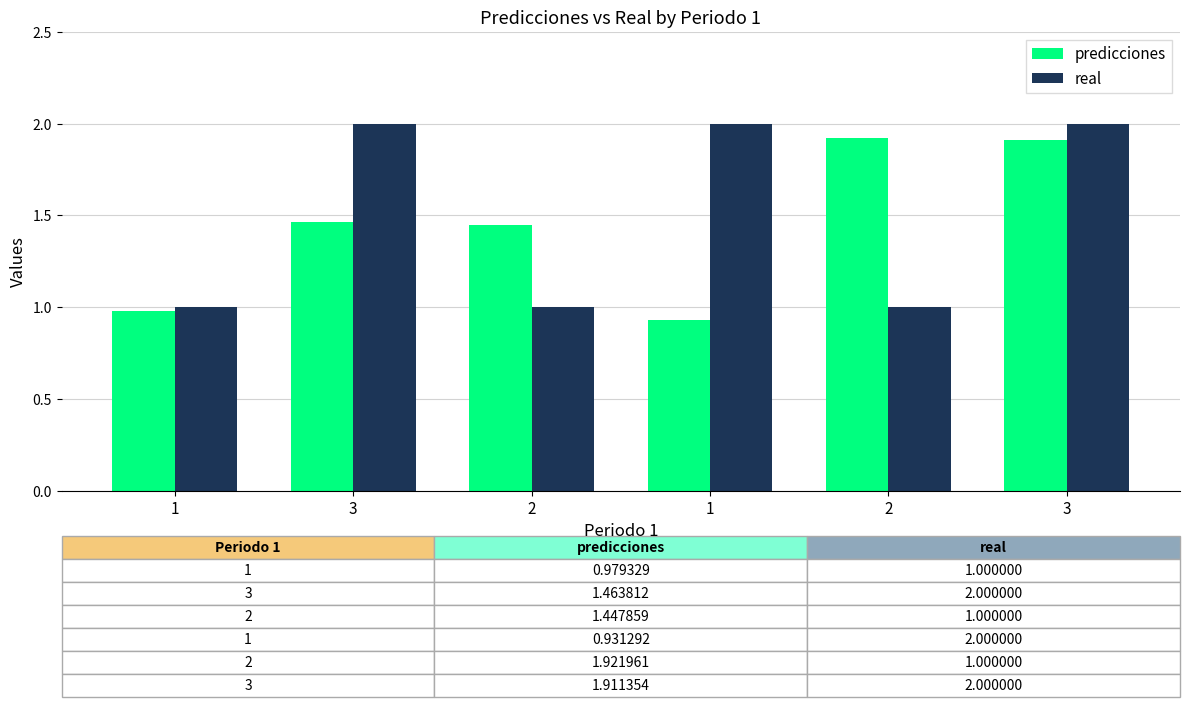

Reading right to left, transcribe all the data shown in this chart.

predicciones: 3=1.9	2=1.9	1=0.9	2=1.4	3=1.5	1=1.0
real: 3=2.0	2=1.0	1=2.0	2=1.0	3=2.0	1=1.0